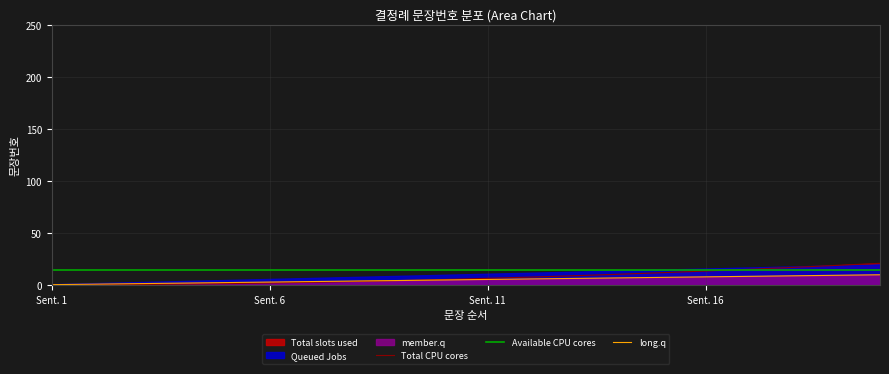

What is the highest value of the long.q series?

10.0